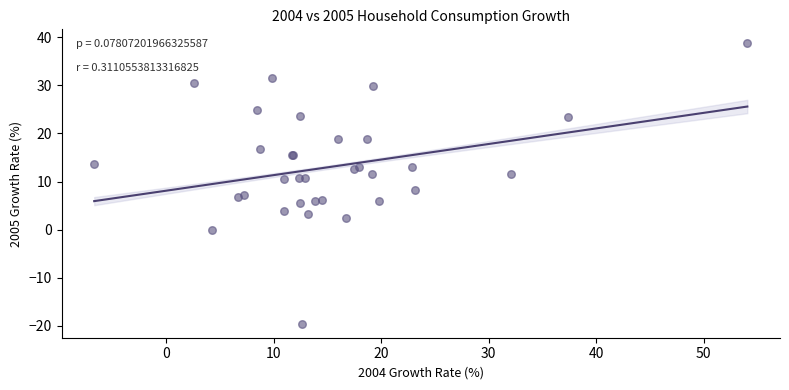

What Y value in the scatter plot is closest to 9?

8.3